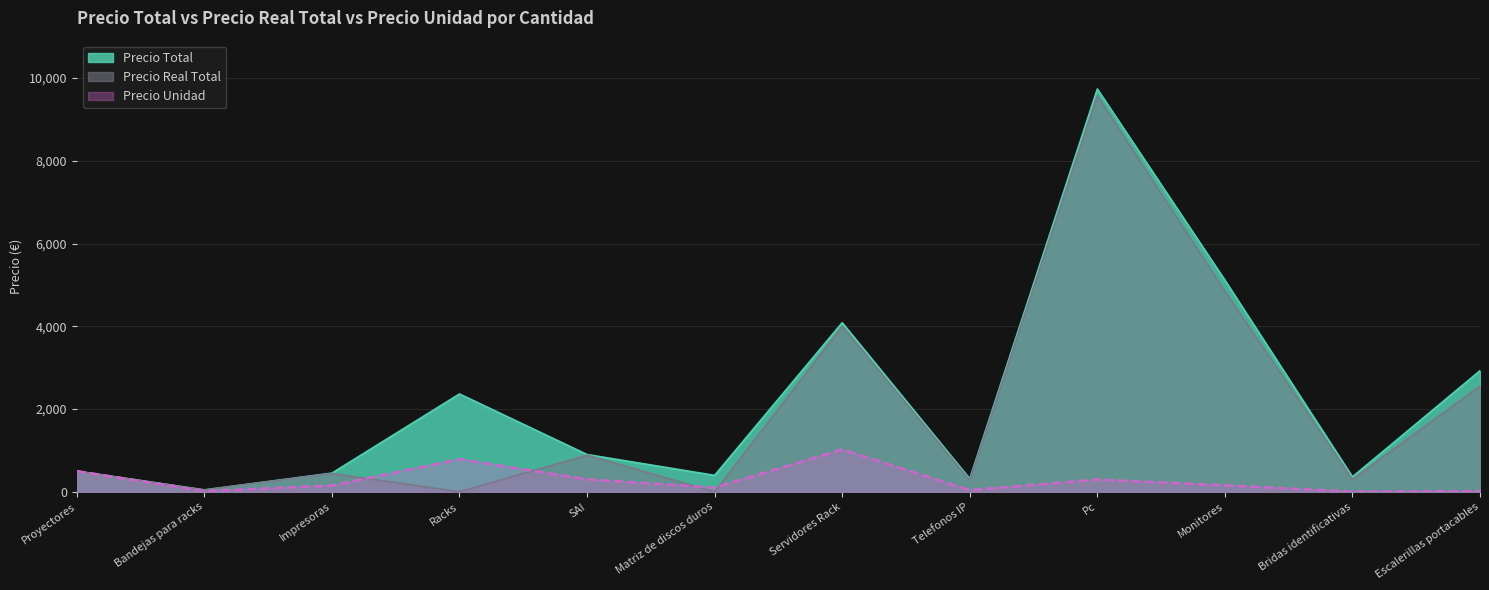

How many data points in Precio Unidad are above 155?

5